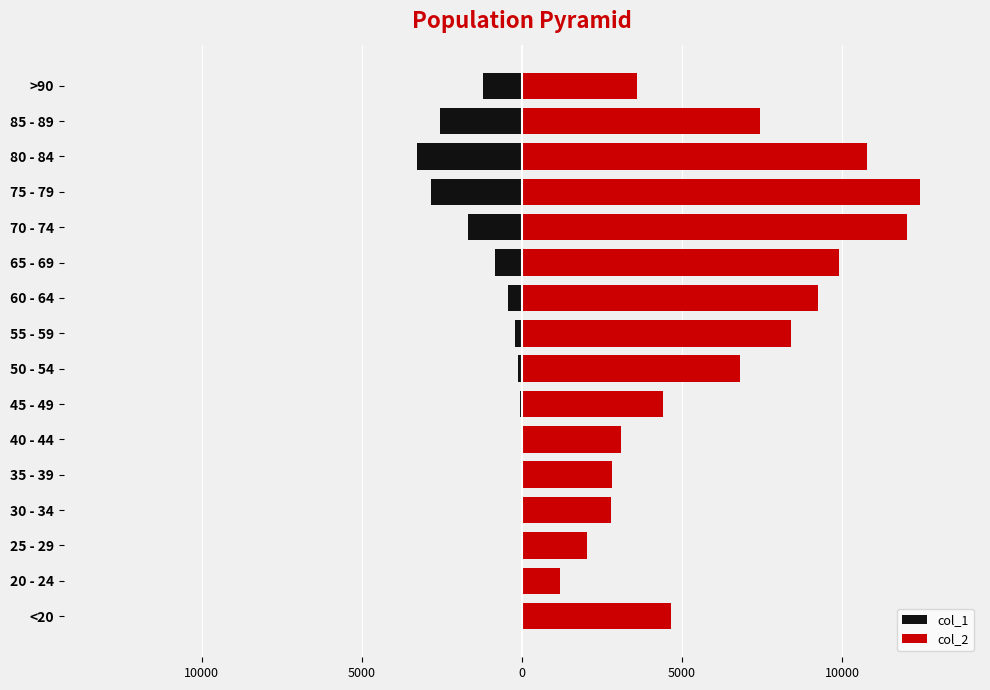

What is the approximate value of col_1 at 55 - 59?

-227